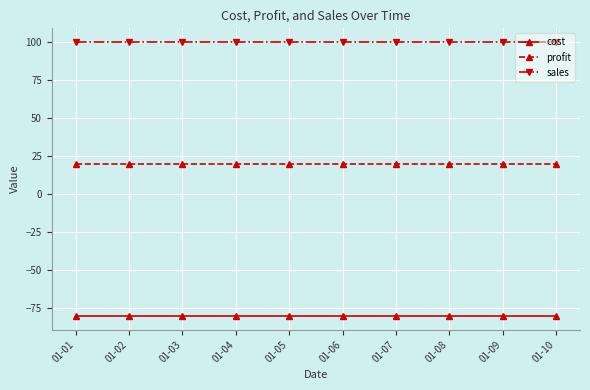

How many data points does each series have?

10